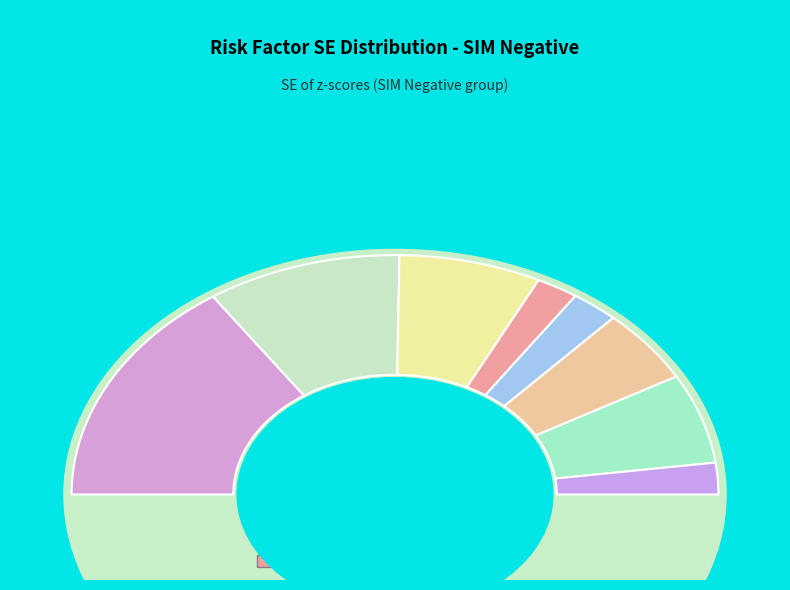

Does bmi account for over 50% of the chart?

No